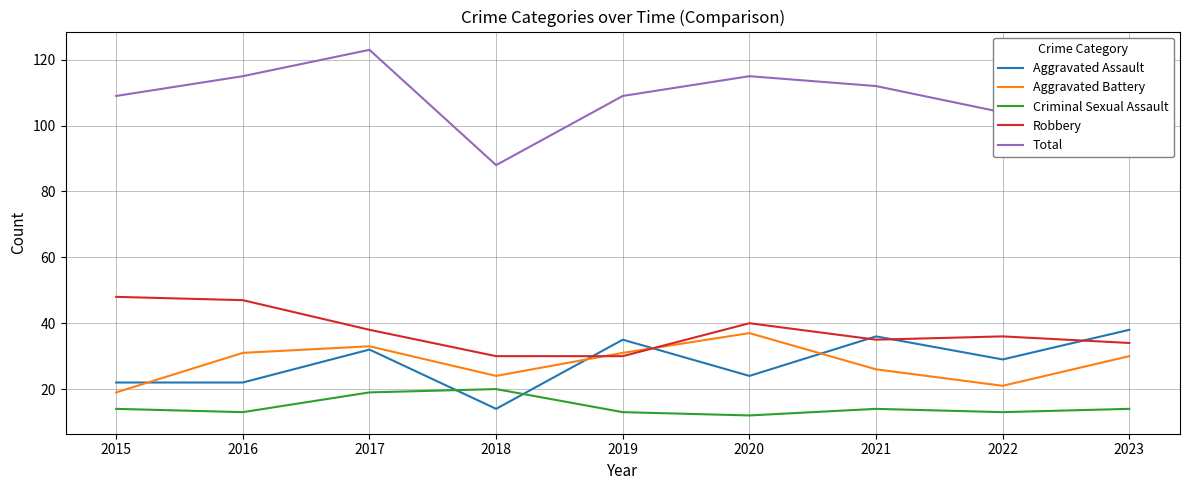

Reading right to left, list all the values displayed in this chart.

Aggravated Assault: 2023=38	2022=29	2021=36	2020=24	2019=35	2018=14	2017=32	2016=22	2015=22
Aggravated Battery: 2023=30	2022=21	2021=26	2020=37	2019=31	2018=24	2017=33	2016=31	2015=19
Criminal Sexual Assault: 2023=14	2022=13	2021=14	2020=12	2019=13	2018=20	2017=19	2016=13	2015=14
Robbery: 2023=34	2022=36	2021=35	2020=40	2019=30	2018=30	2017=38	2016=47	2015=48
Total: 2023=117	2022=104	2021=112	2020=115	2019=109	2018=88	2017=123	2016=115	2015=109